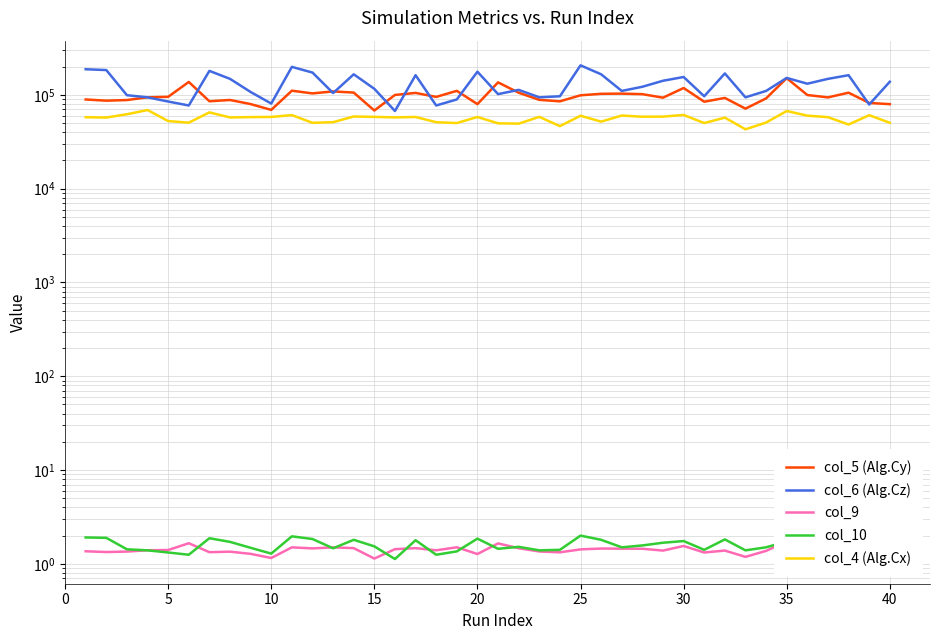

What is the value of the col_10 point at the 29th from the left?

1.7